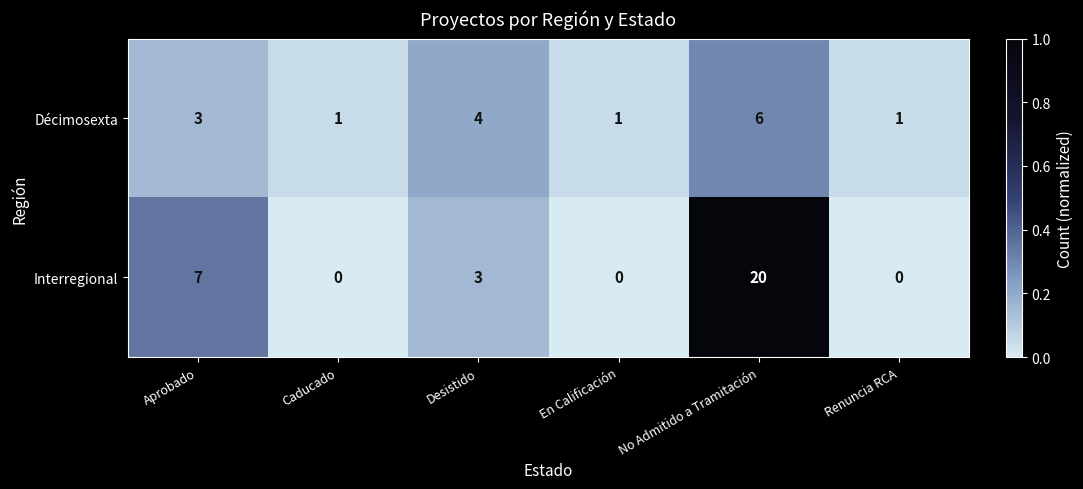

The Décimosexta series shows 4 at No Admitido a Tramitación. True or false?

False